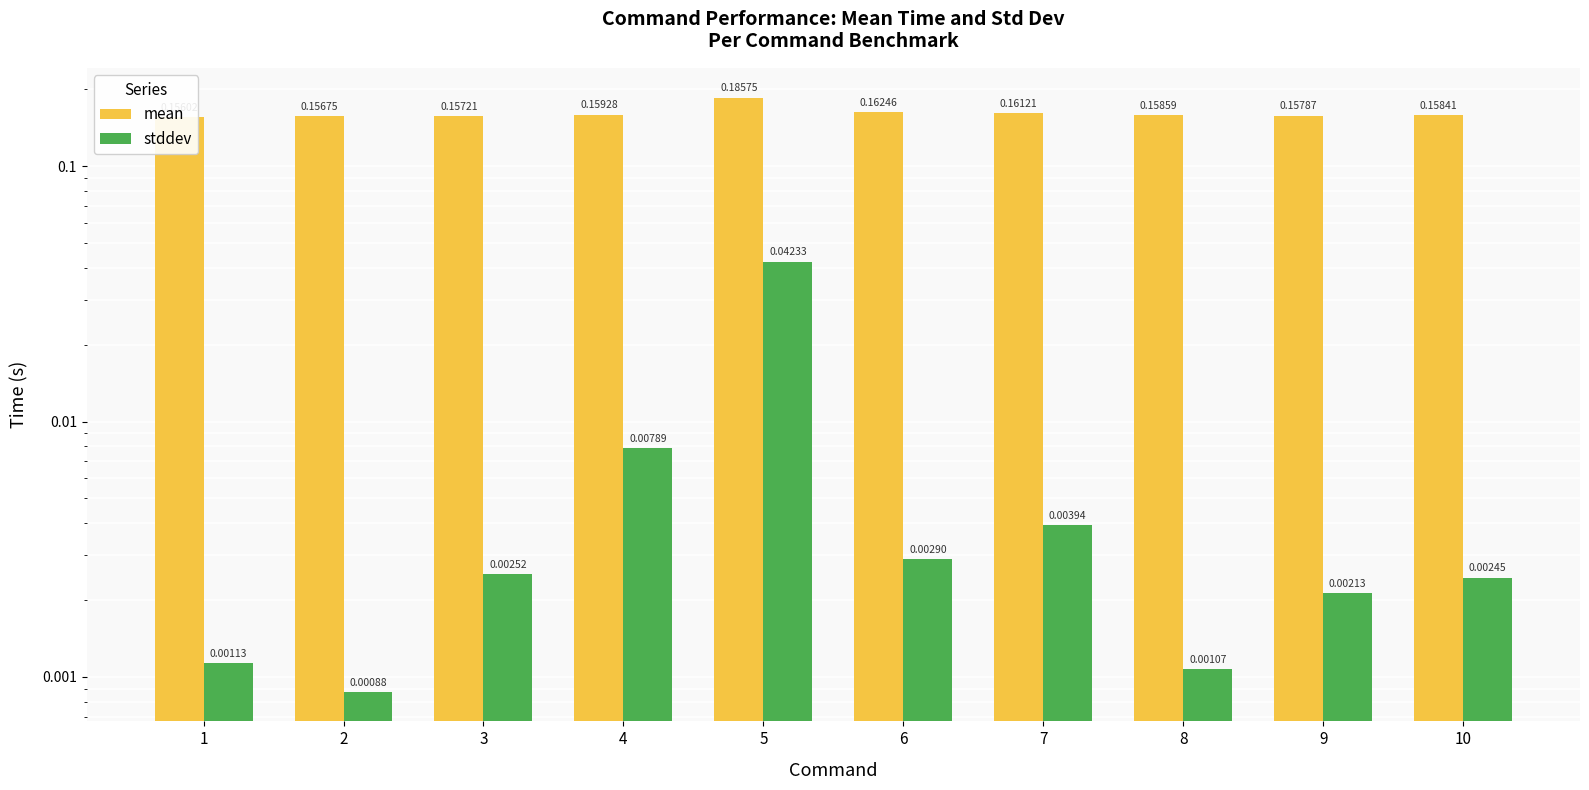

At which label does mean reach its minimum?

1